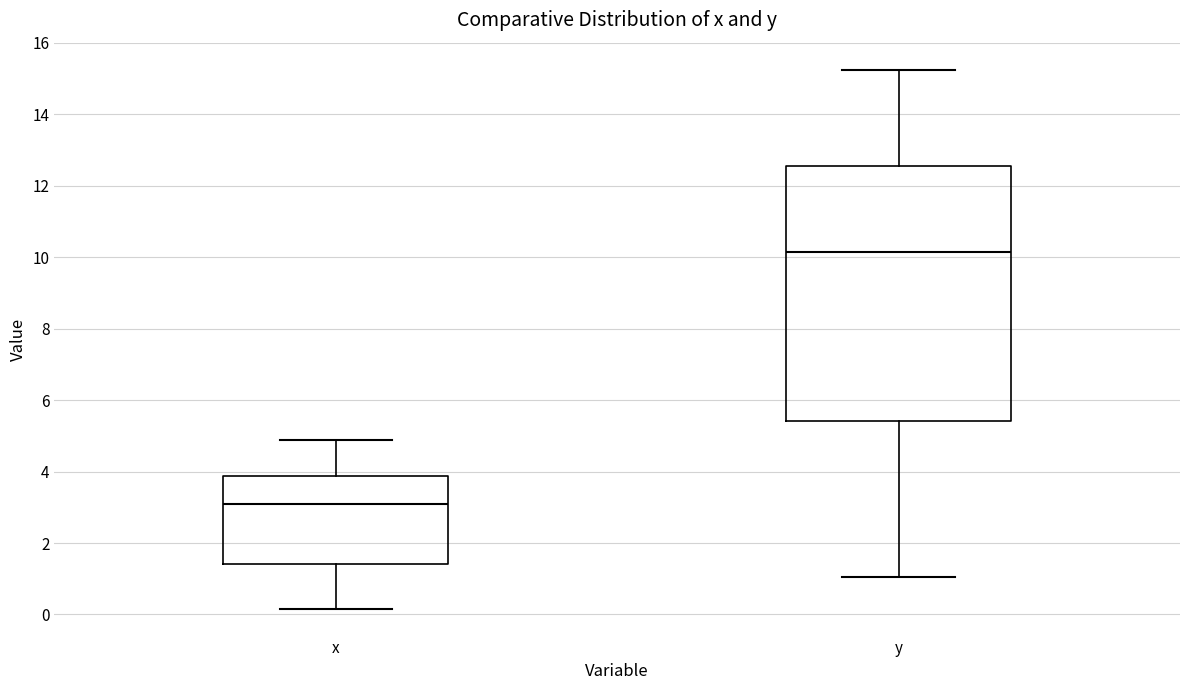

Reading left to right, read every box against the y-axis: the position of its median line, the range the box covers, and the ends of its whiskers. The values are not printed on the chart, so give them approximately, as read against the axis.

x: median 3.0, box 1.4 to 3.8, whiskers 0.2 to 4.8
y: median 10.2, box 5.4 to 12.6, whiskers 1.0 to 15.2